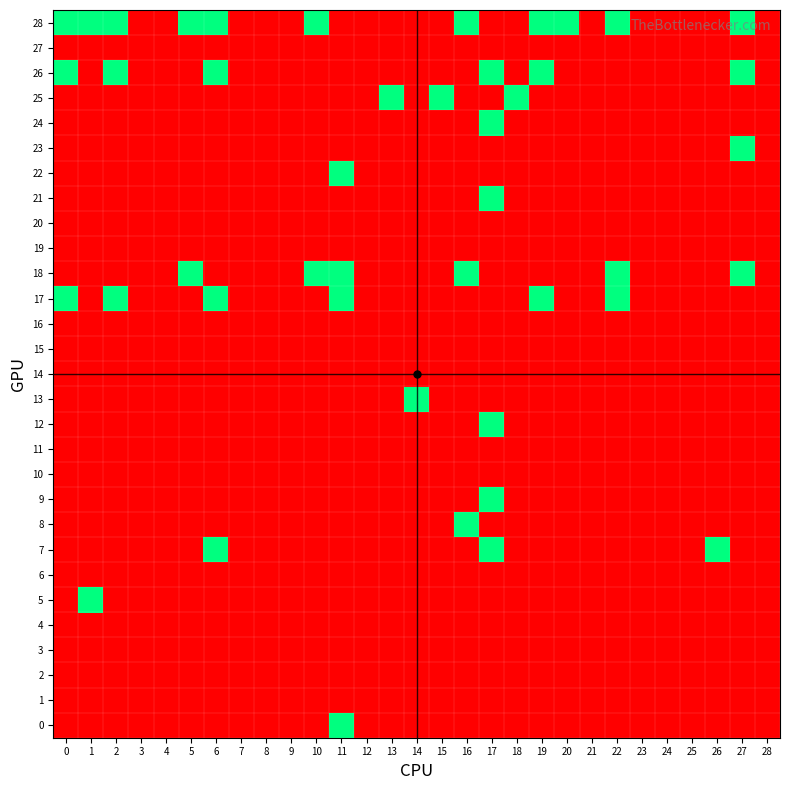

Which category has the highest value across all series?

11